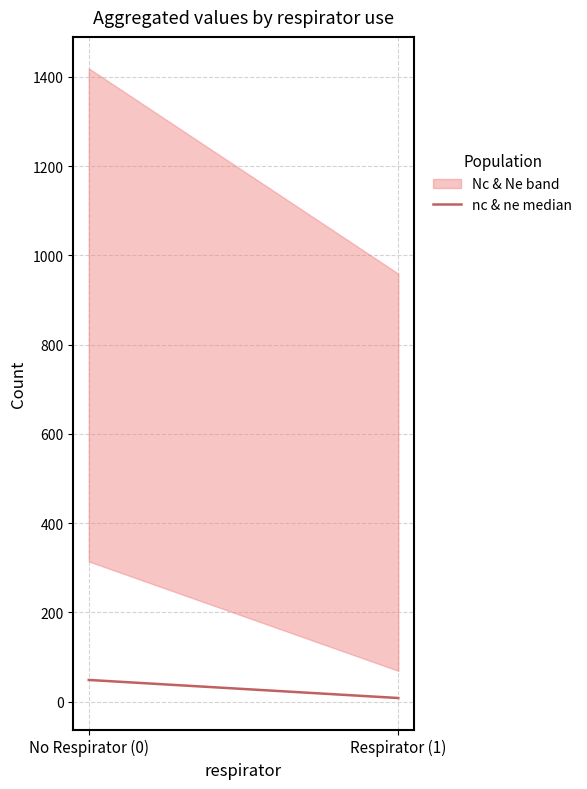

The chart shows a value of 8.0 at Respirator (1). True or false?

True